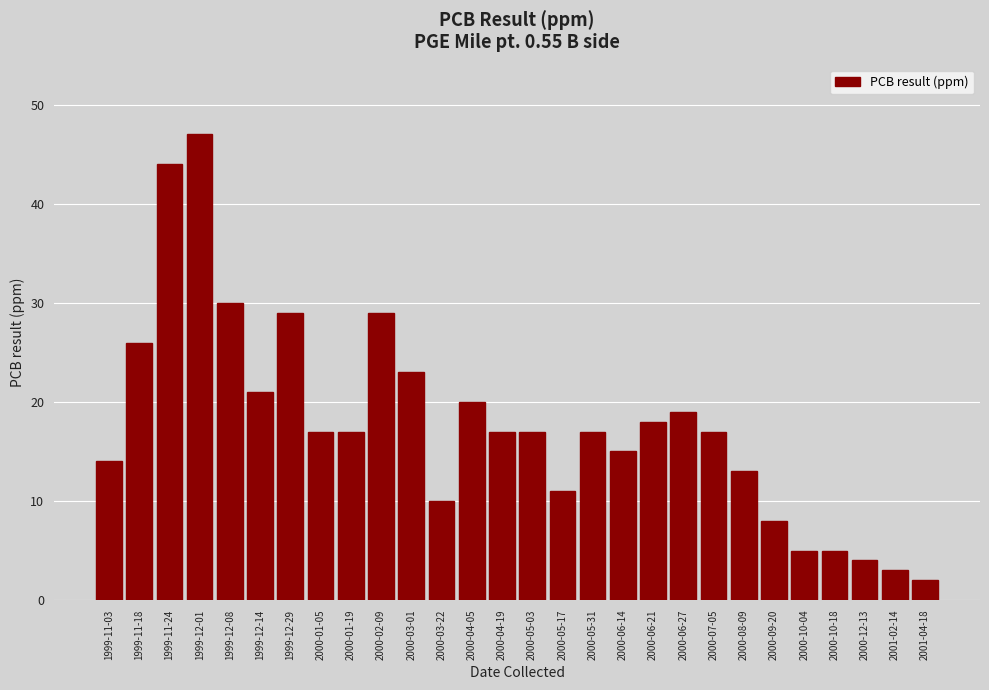

Reading left to right, extract all data points from this chart.

1999-11-03=14	1999-11-18=26	1999-11-24=44	1999-12-01=47	1999-12-08=30	1999-12-14=21	1999-12-29=29	2000-01-05=17	2000-01-19=17	2000-02-09=29	2000-03-01=23	2000-03-22=10	2000-04-05=20	2000-04-19=17	2000-05-03=17	2000-05-17=11	2000-05-31=17	2000-06-14=15	2000-06-21=18	2000-06-27=19	2000-07-05=17	2000-08-09=13	2000-09-20=8	2000-10-04=5	2000-10-18=5	2000-12-13=4	2001-02-14=3	2001-04-18=2